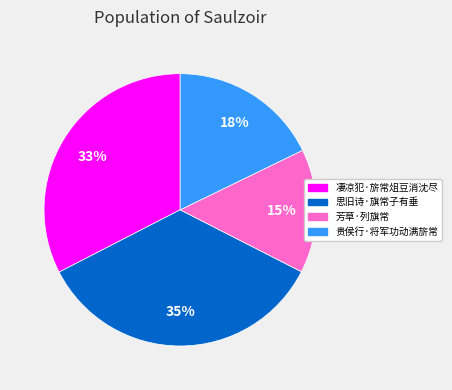

Which slice is the largest?

思旧诗·旗常子有垂